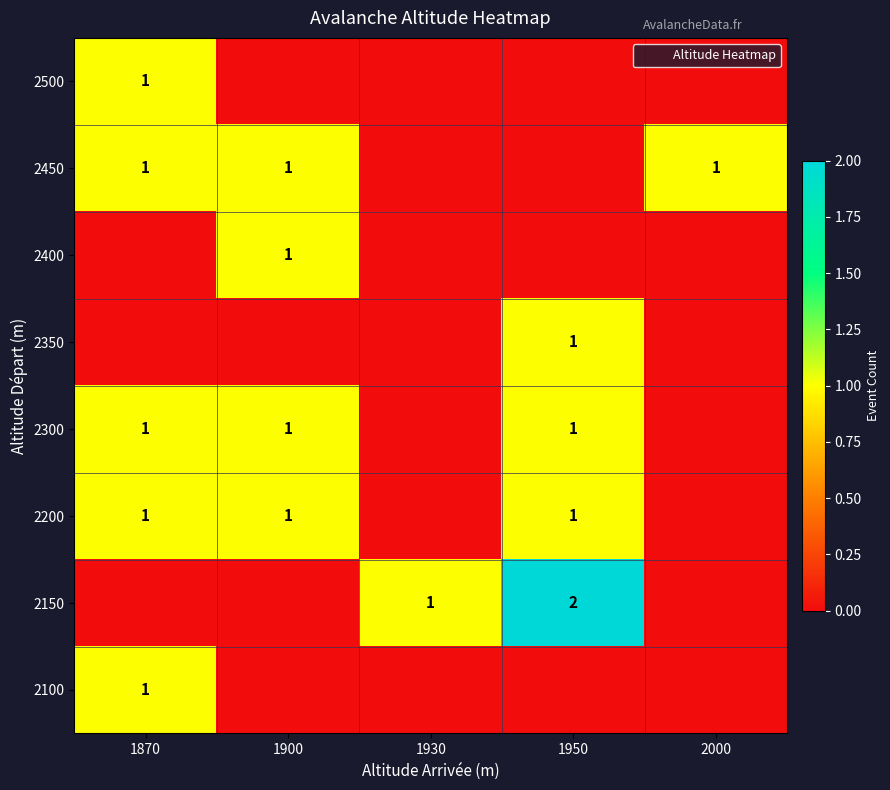

The row_2 series shows 0 at 1930. True or false?

True